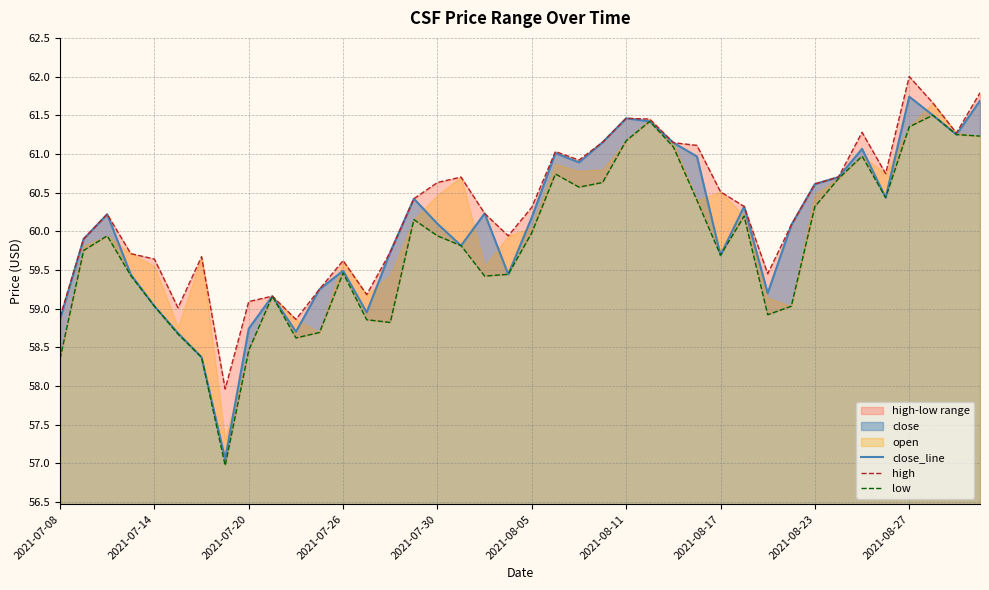

True or false: high and low cross at least once.

False